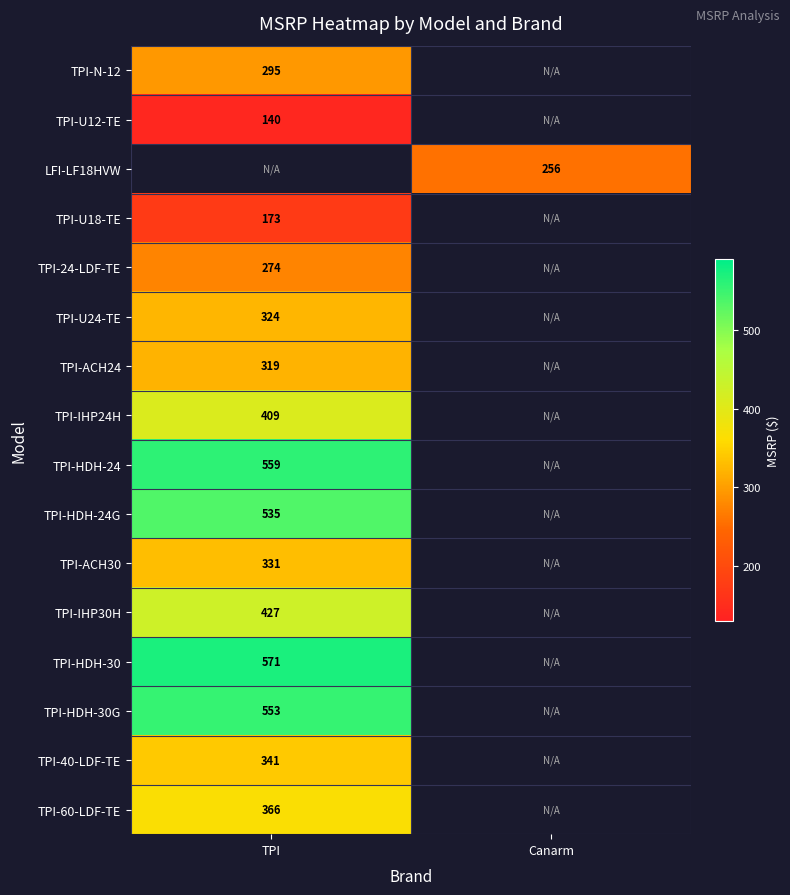

Which label corresponds to the smallest value in the chart?

TPI